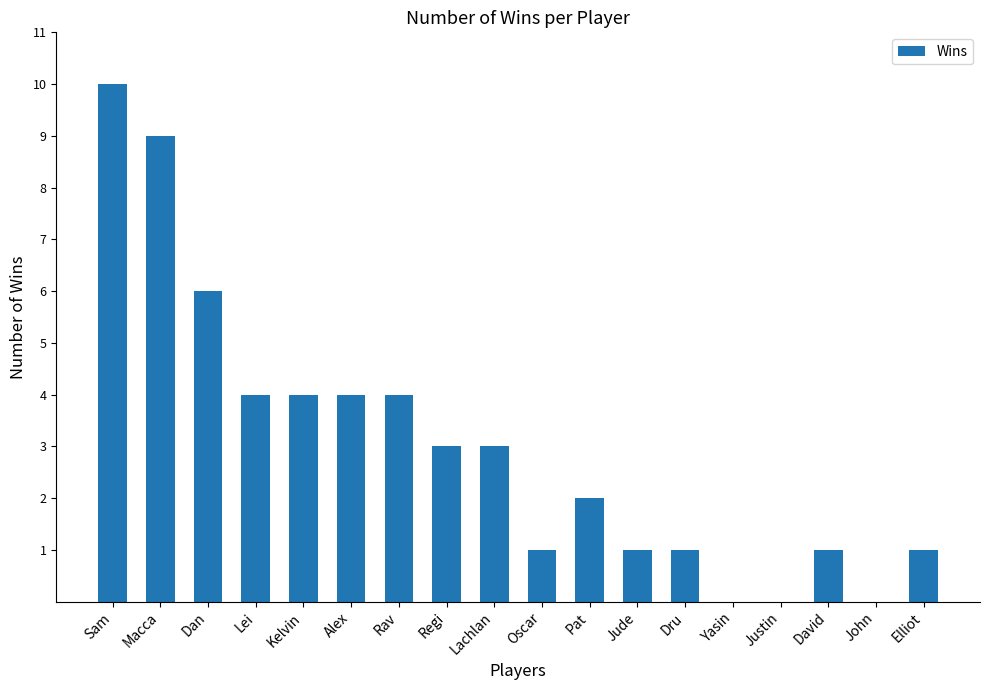

Between Lei and Sam, which is larger?

Sam